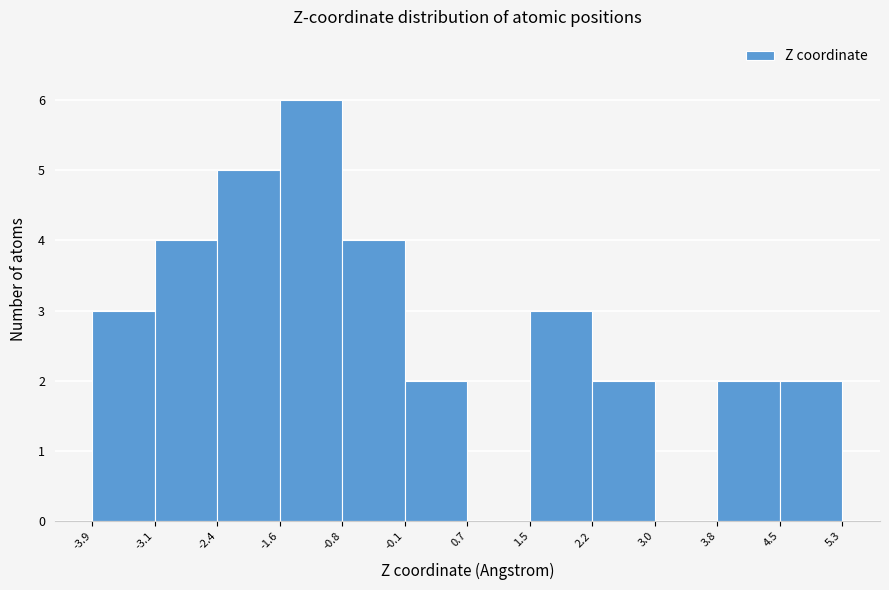

Which range on the x-axis has the tallest bar?

-1.6 to -0.8